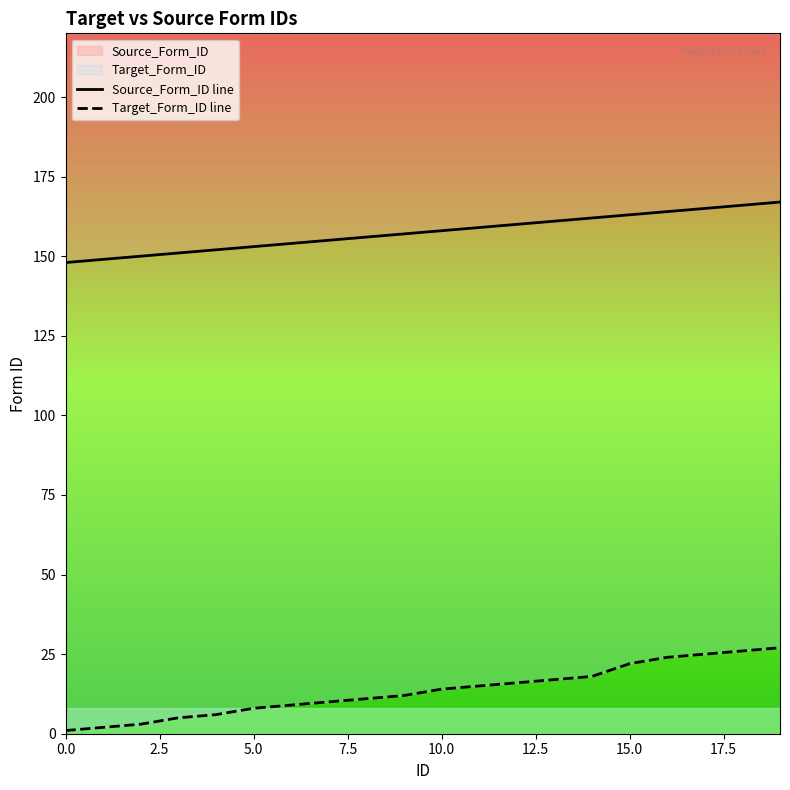

Does the chart have visible grid lines?

No